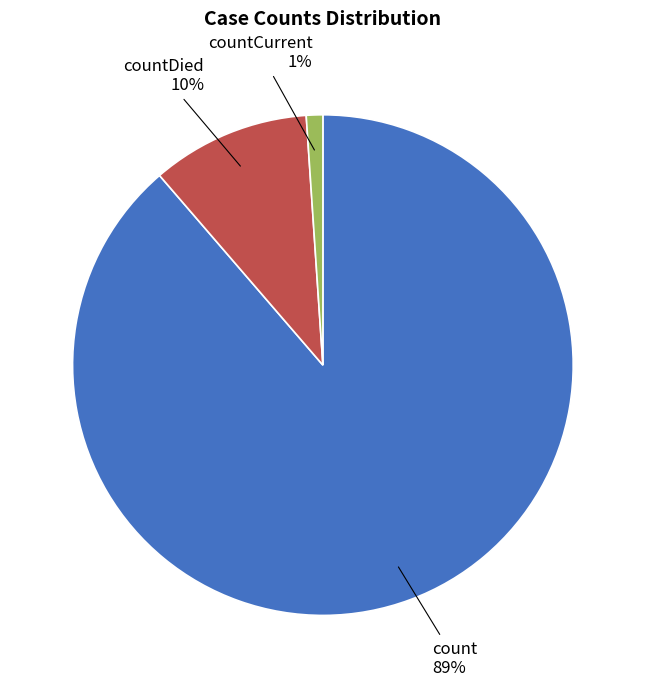

Does any single category account for the majority?

Yes